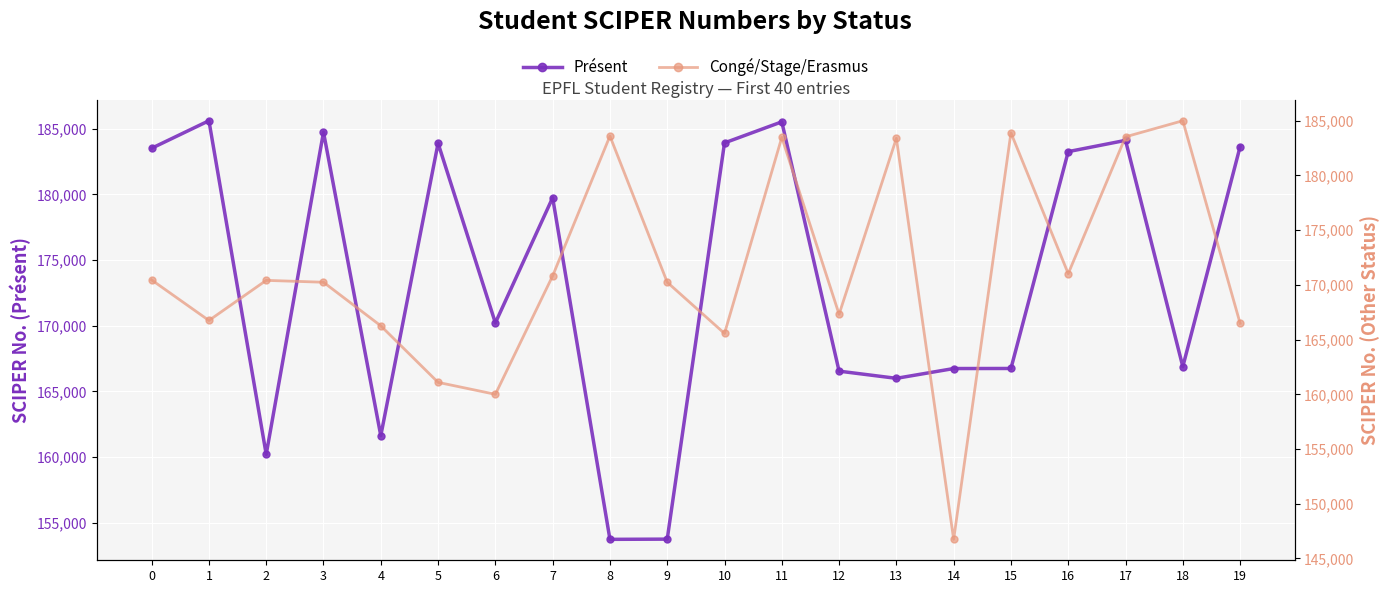

How many data points in Congé/Stage/Erasmus are less than 170414?

10